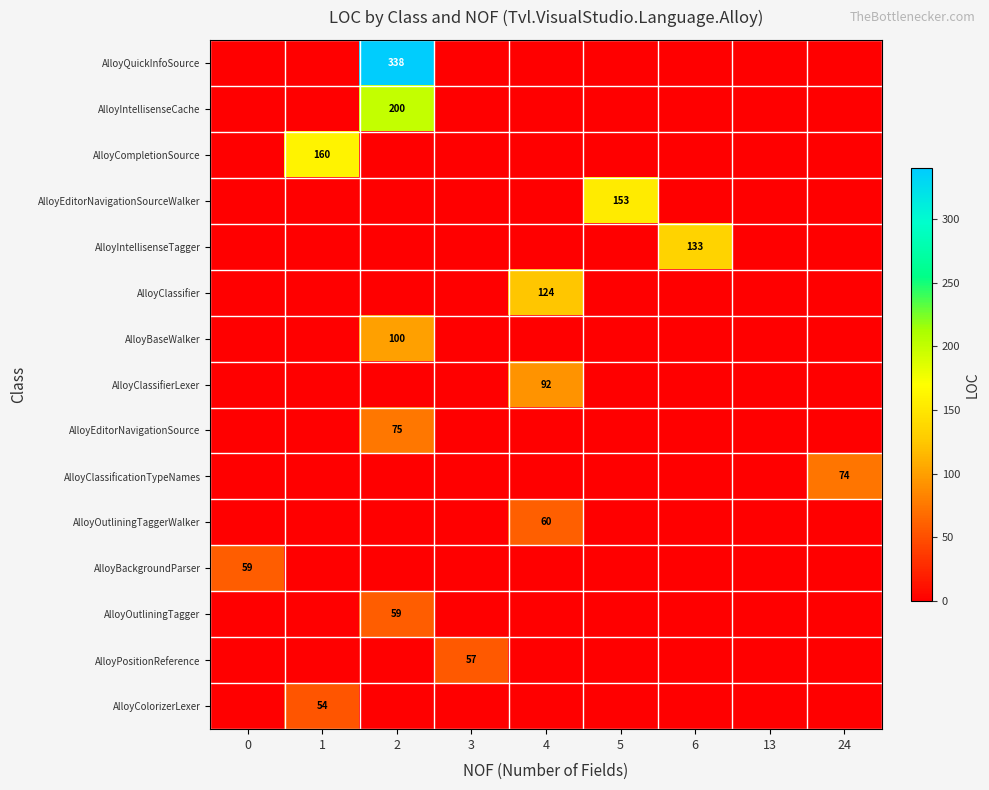

The value of AlloyCompletionSource at 1 is 160. True or false?

True